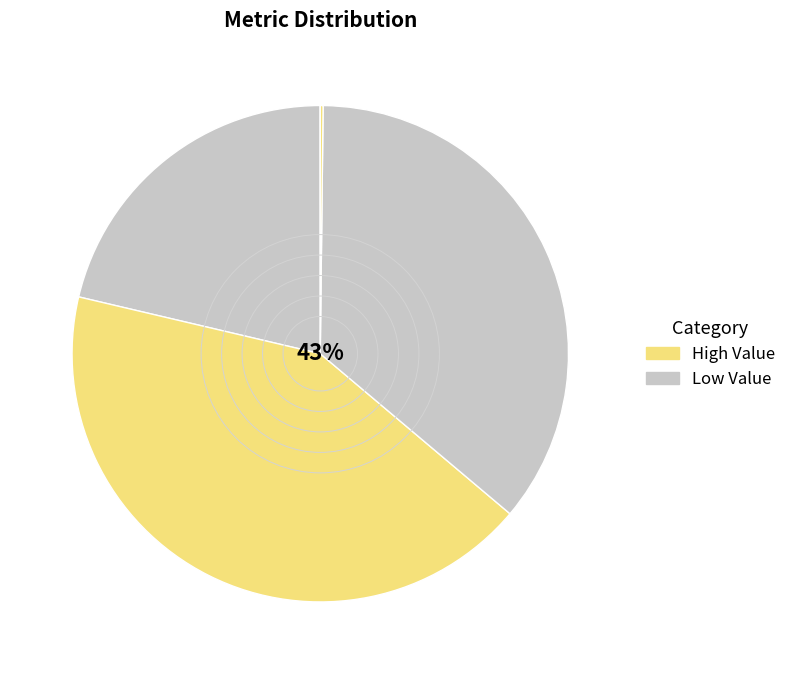

To the nearest percent, what is the difference between the largest and smallest slice percentages?

43%